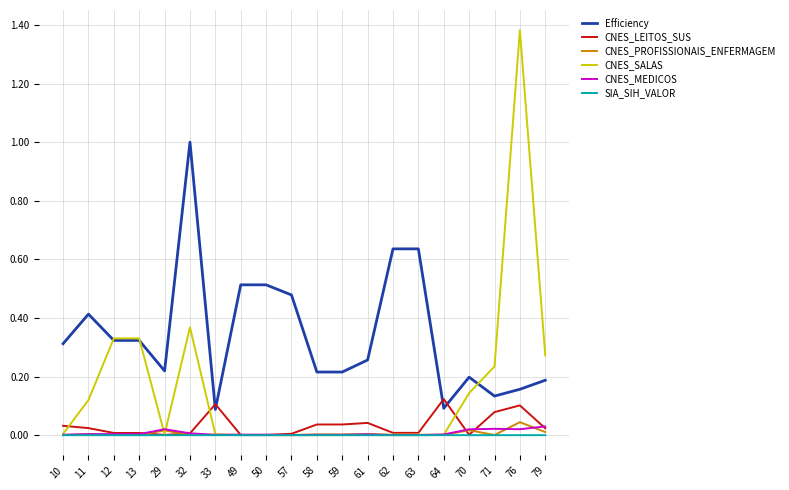

Is it true that CNES_PROFISSIONAIS_ENFERMAGEM equals 0.0 at 64?

True